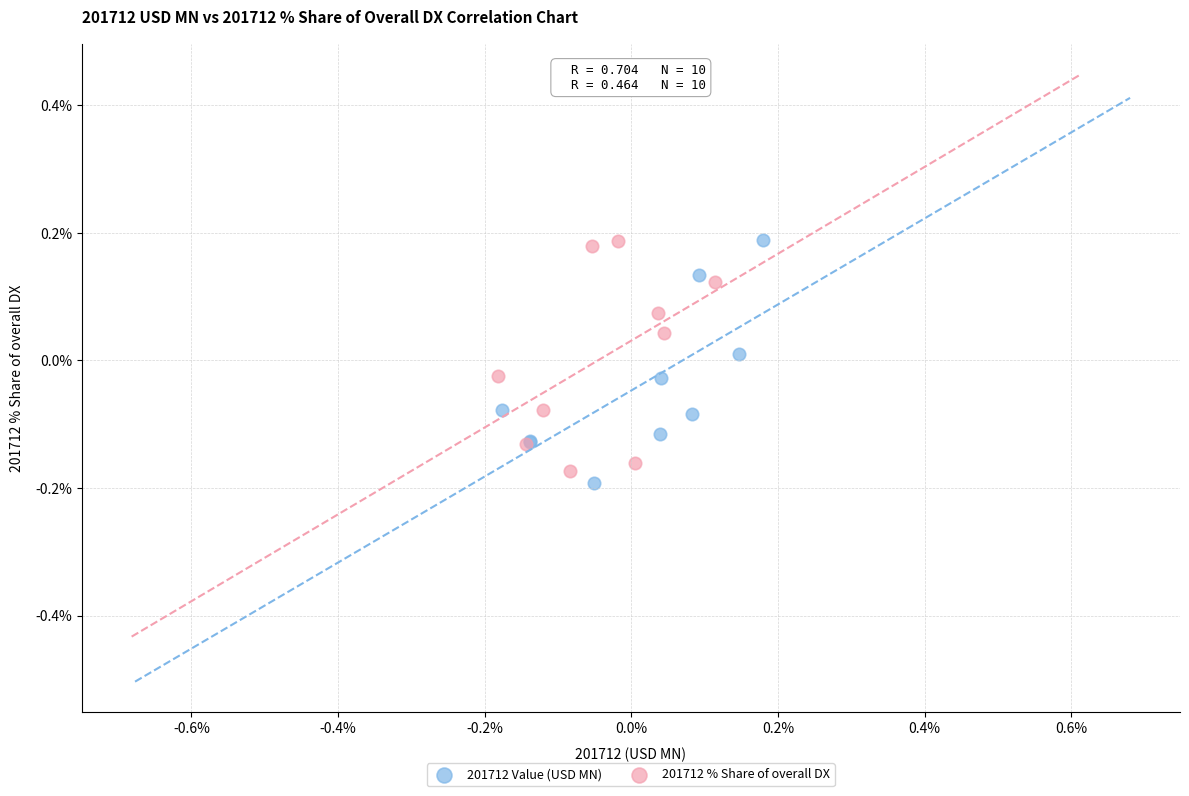

What are all the series names shown in the legend?

201712 Value (USD MN), 201712 % Share of overall DX